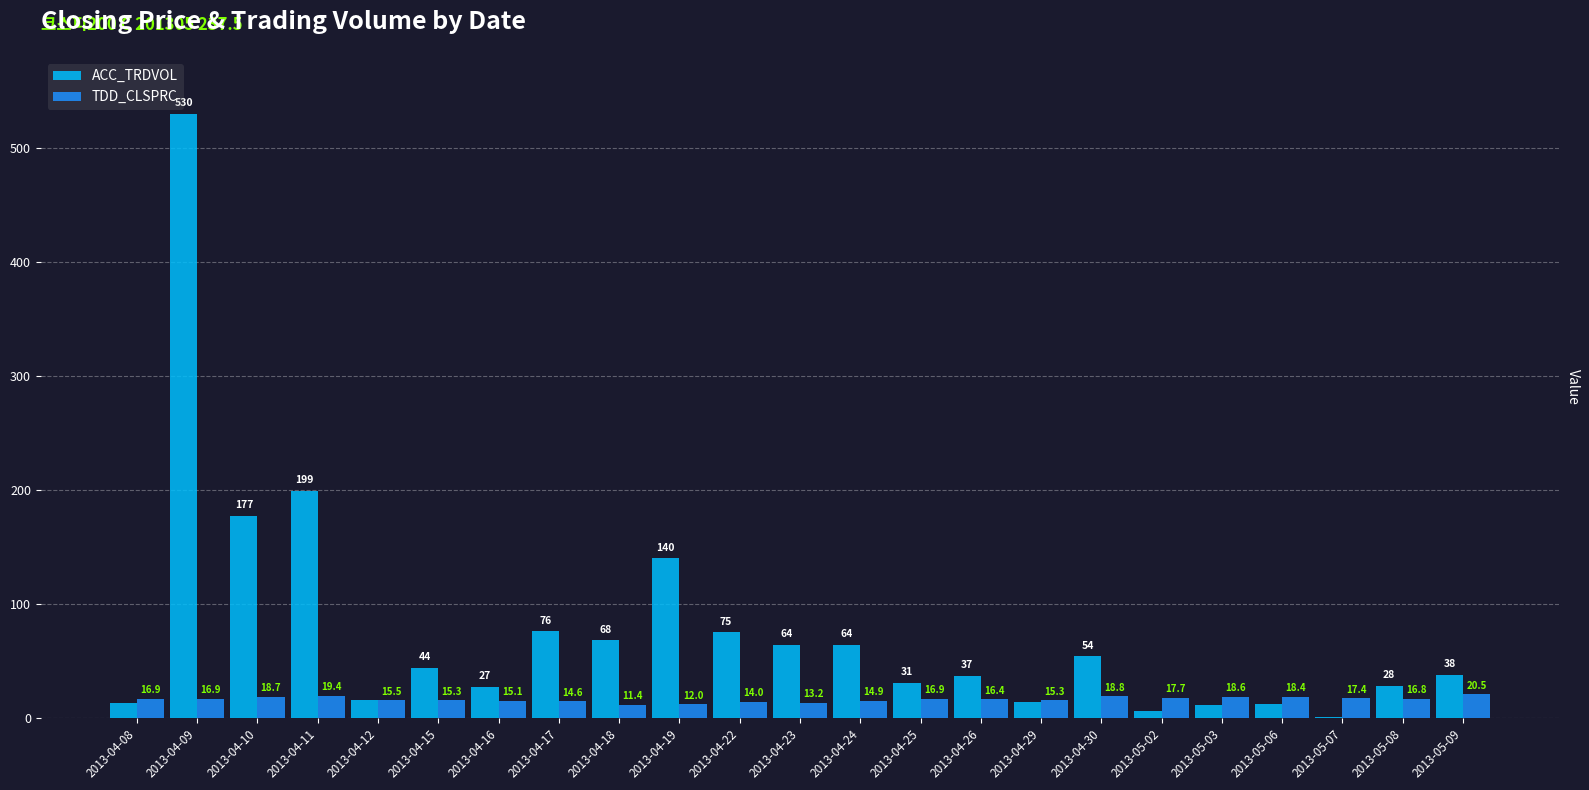

The TDD_CLSPRC series shows 15.3 at 2013-04-15. True or false?

True